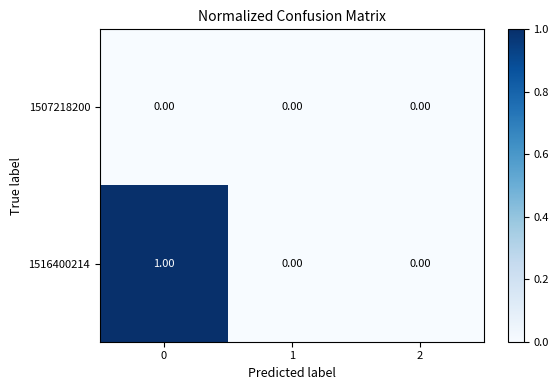

Which series has the largest range (max minus min)?

1516400214